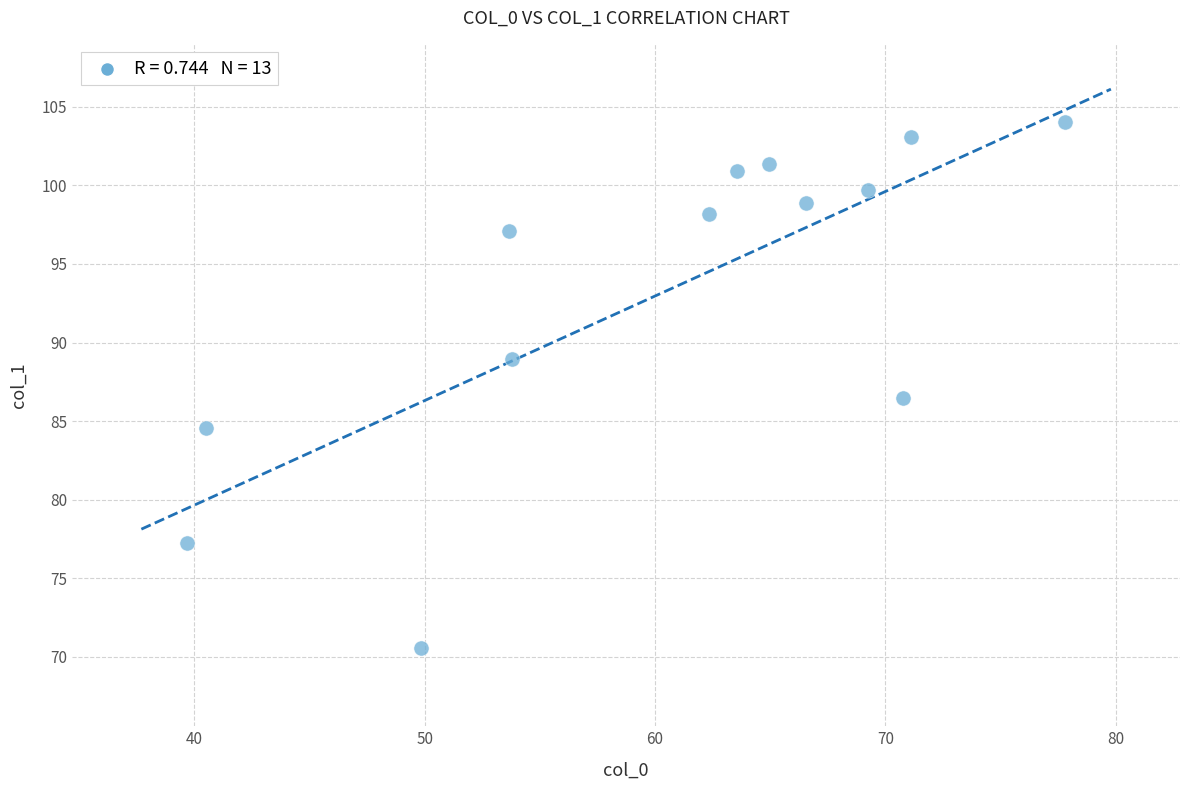

What is the range of Y values (max minus min)?

33.4